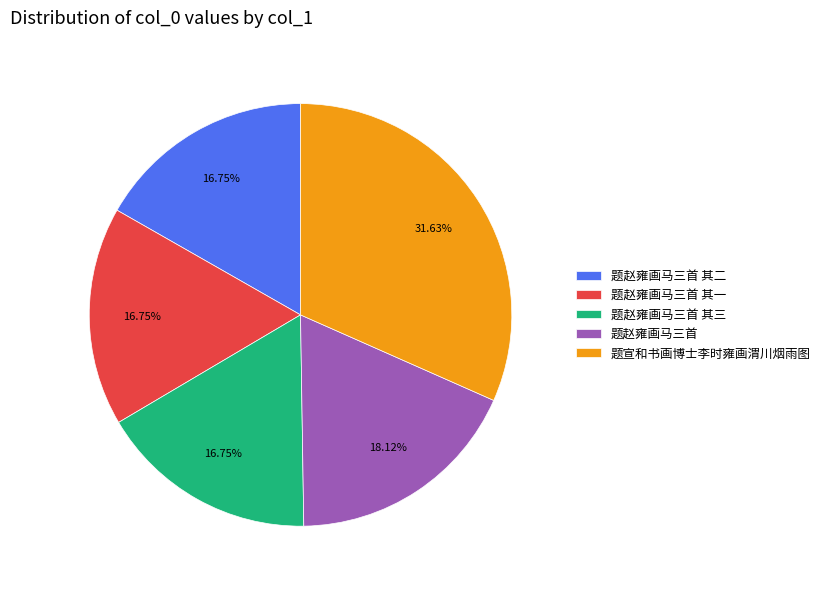

To the nearest percent, what portion does 题赵雍画马三首 其一 represent?

17%